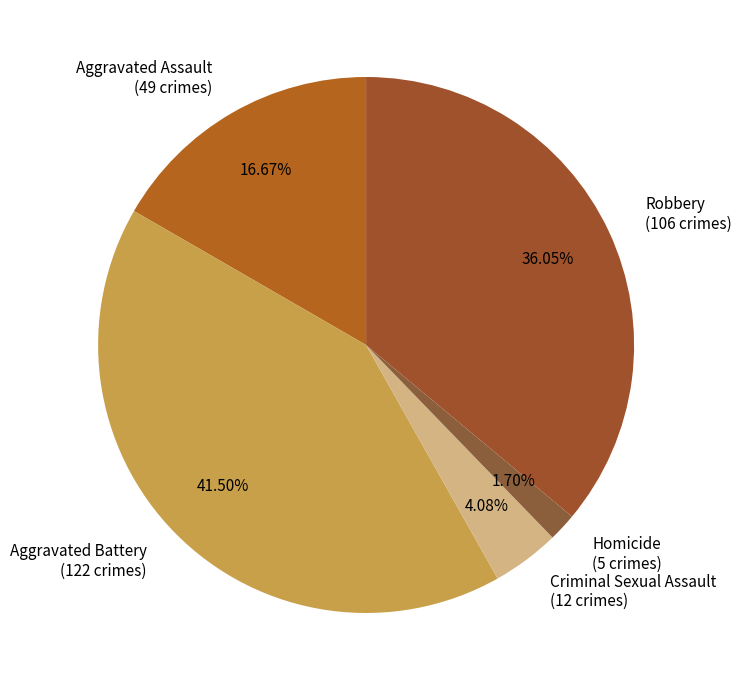

Which has a higher value, Aggravated Assault or Robbery?

Robbery